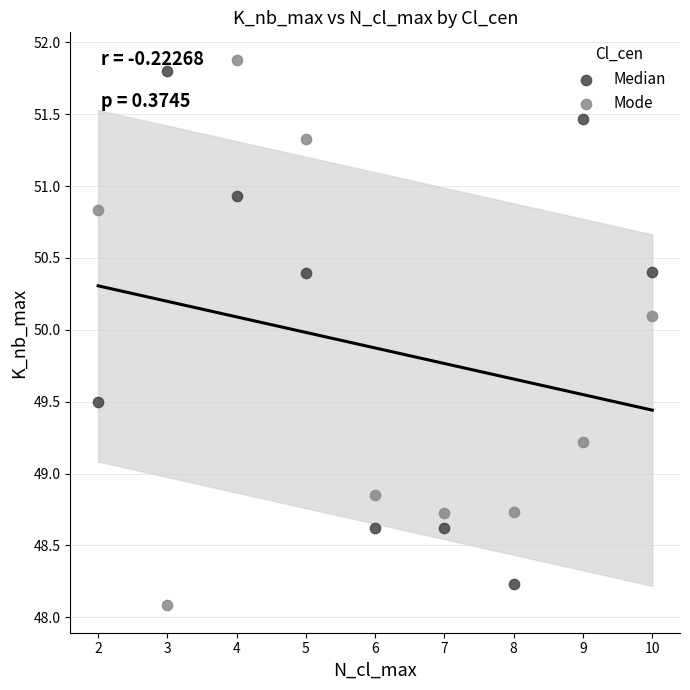

Which series contains the lowest Y value?

Mode